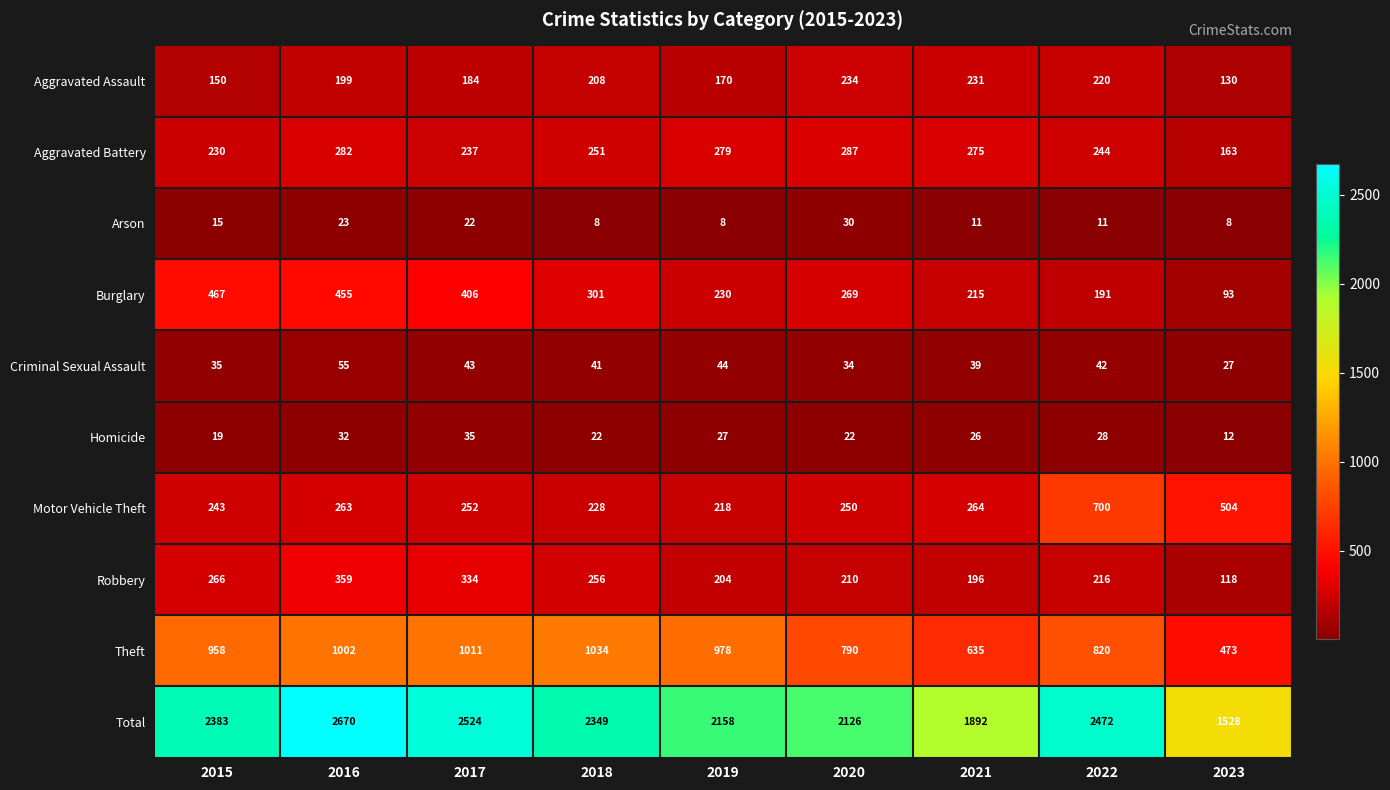

The Theft series shows 1219 at 2022. True or false?

False